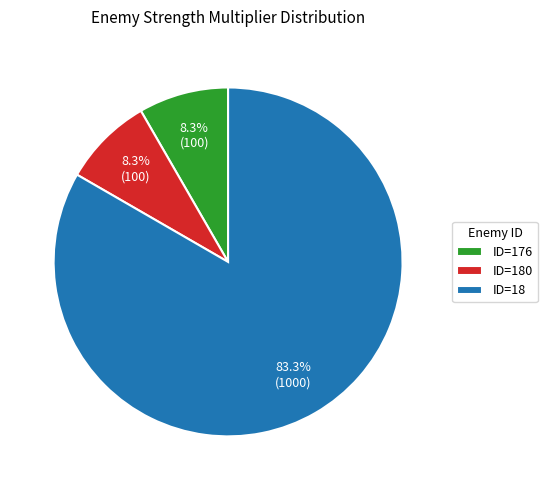

Combined, do ID=180 and ID=176 account for over 50%?

No